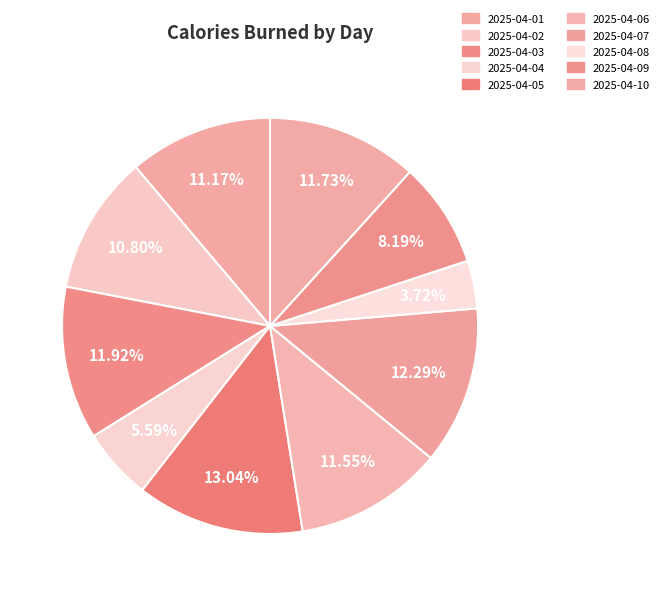

What percentage is NOT represented by 2025-04-08?

96.3%